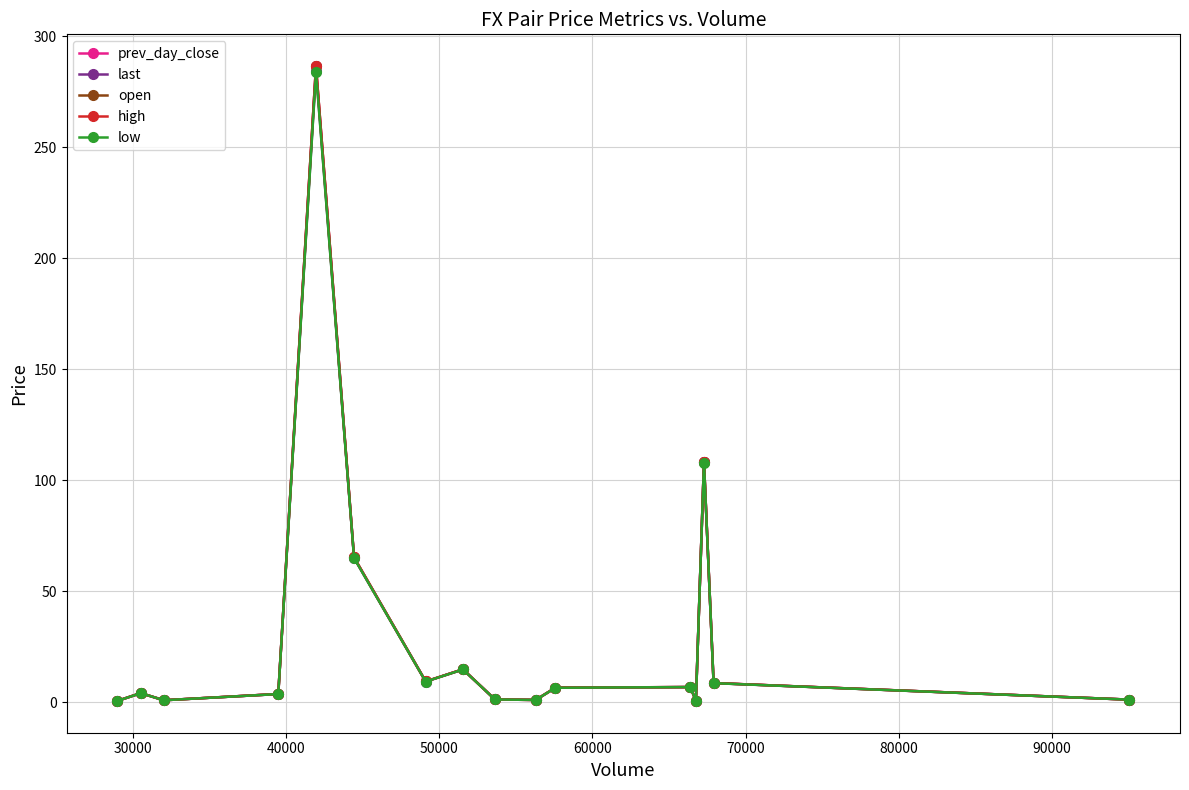

What is the sum of all last values?

518.7